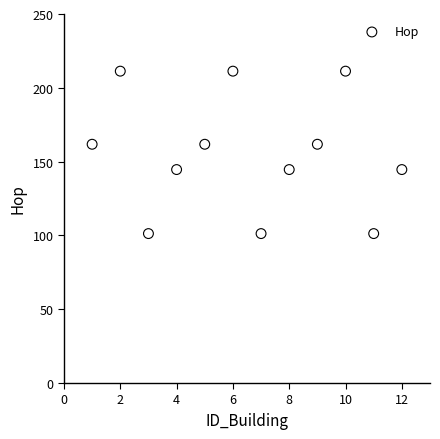

What is the average X value?

6.5